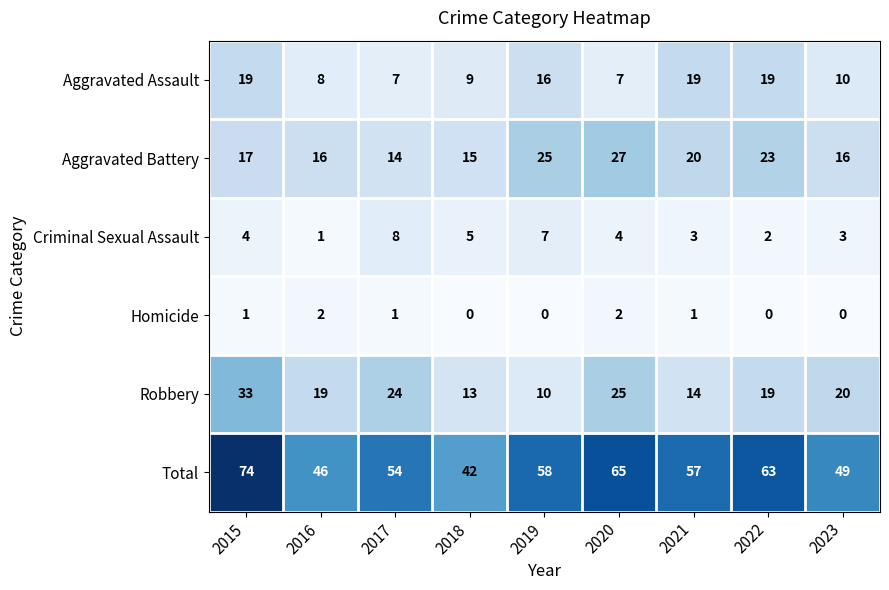

Which series has the largest range (max minus min)?

Total